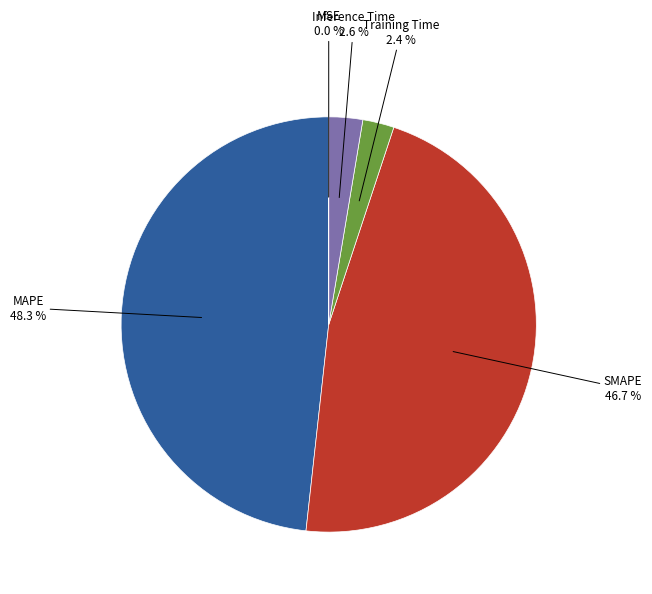

How much of the chart is everything except Training Time?

97.6%